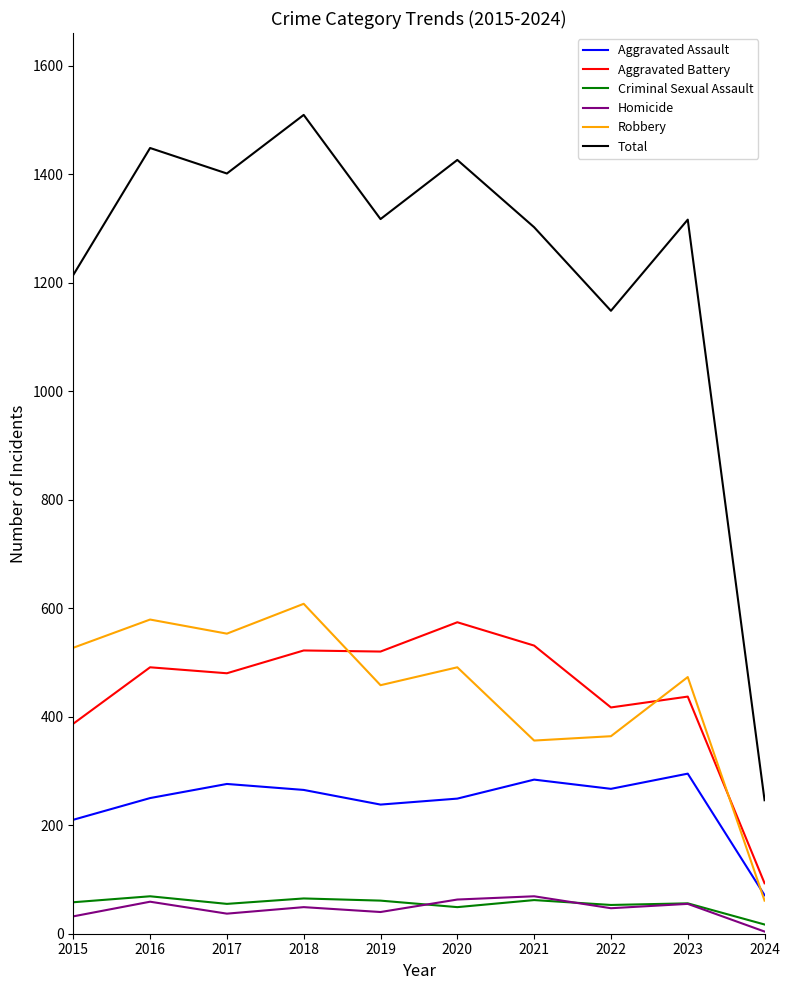

Is the value of Aggravated Battery at 2018 greater than the value of Aggravated Assault at 2019?

Yes